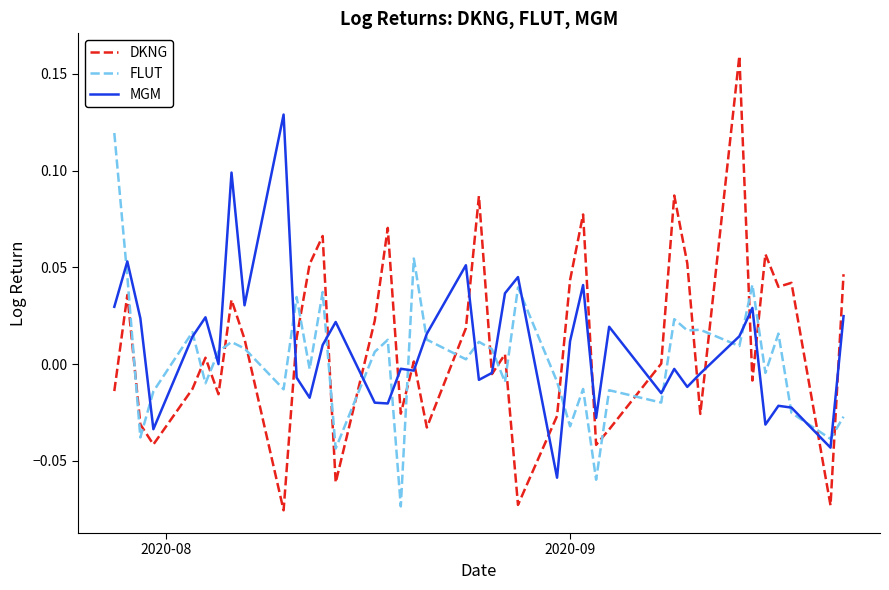

True or false: FLUT and DKNG cross at least once.

True